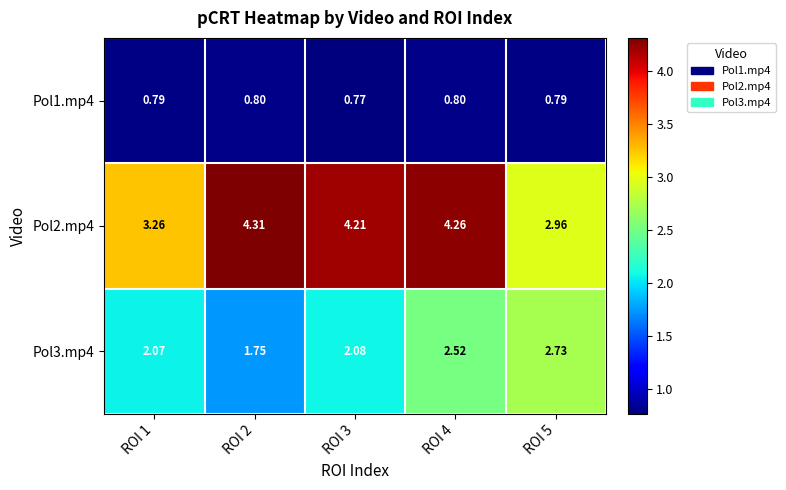

Is the value of Pol2.mp4 at ROI 5 greater than the value of Pol1.mp4 at ROI 2?

Yes